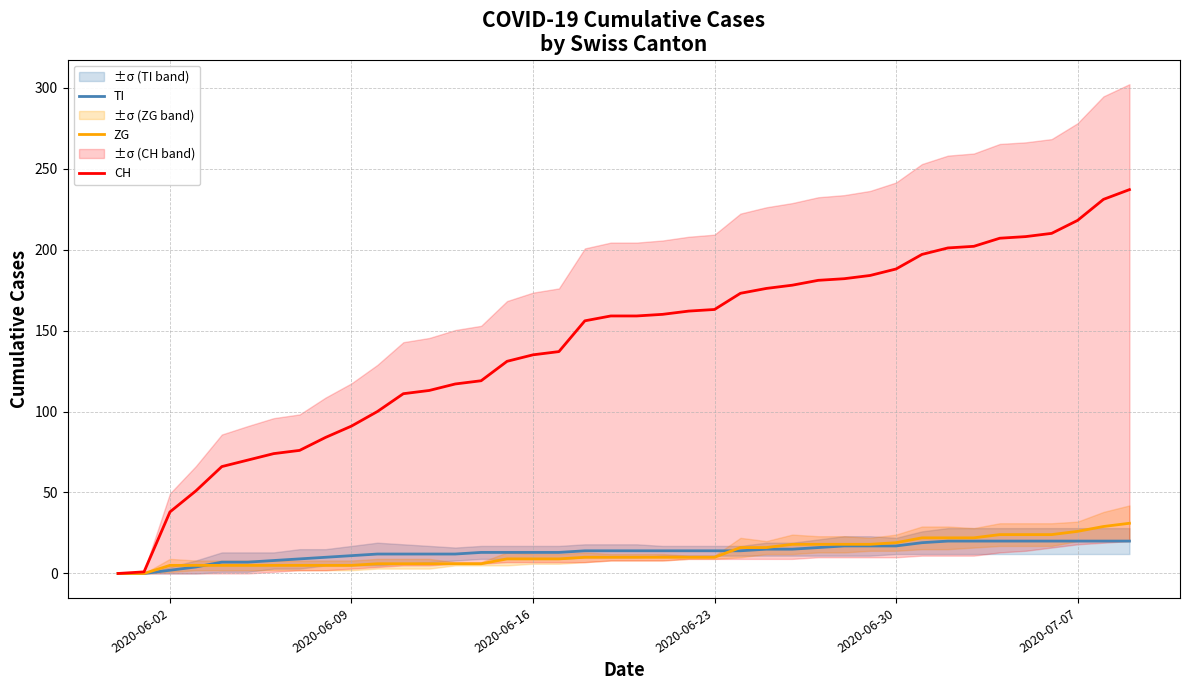

What are all the series names shown in the legend?

TI, ZG, CH